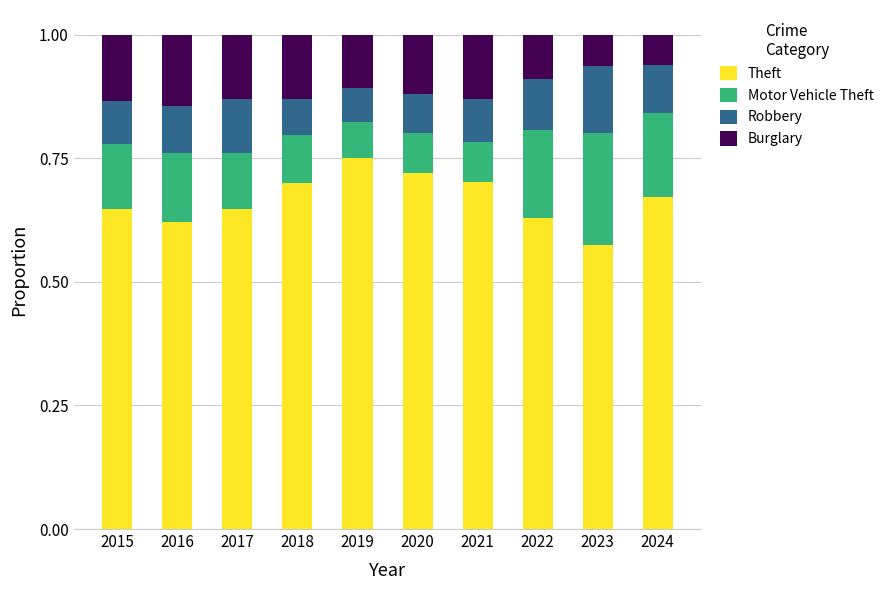

Are the bars grouped side by side (vs. stacked)?

No